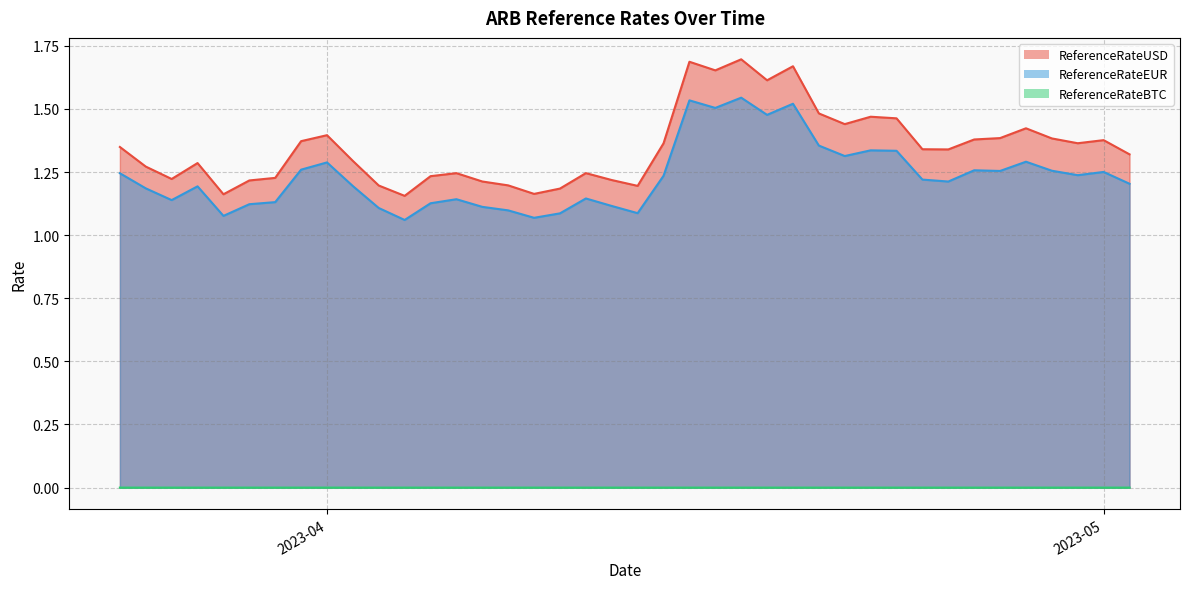

What is the minimum value for ReferenceRateUSD?

1.2